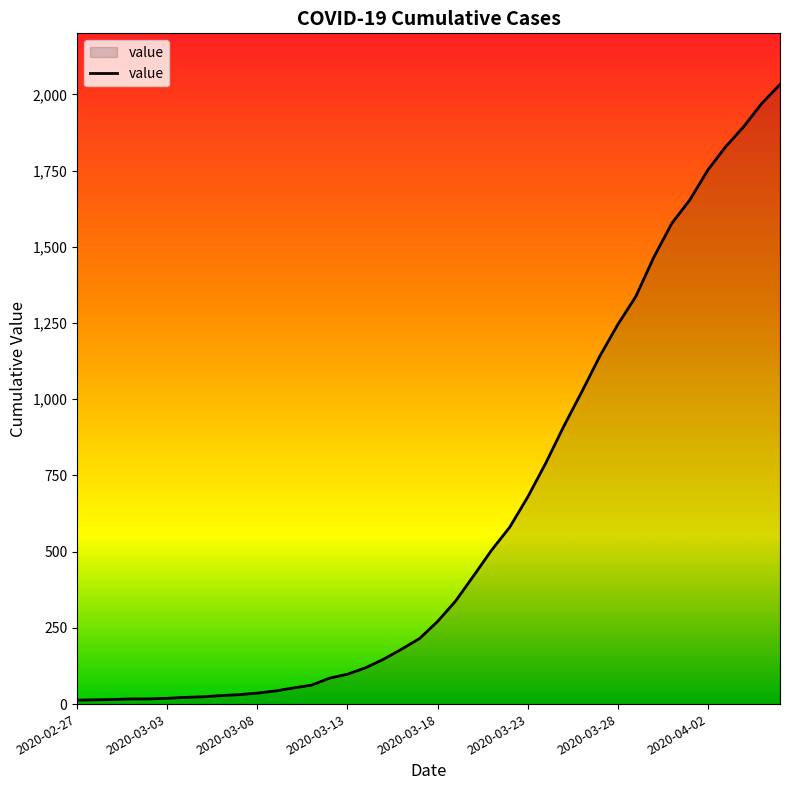

What is the difference between the maximum and minimum values?

2019